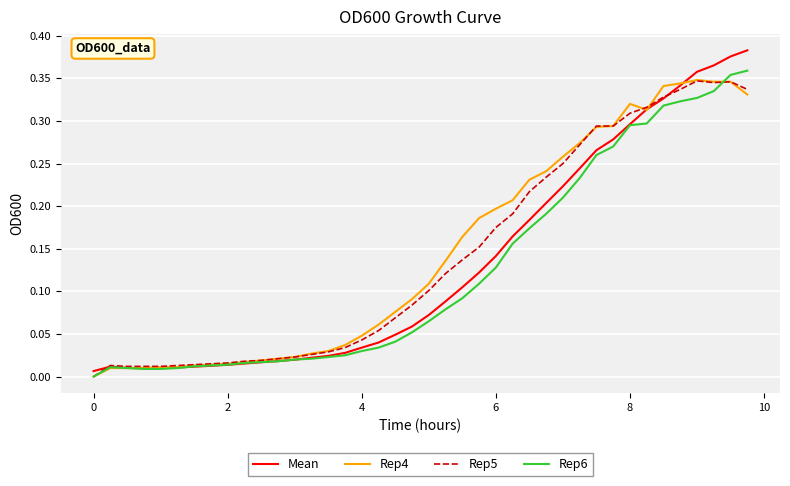

List the series in order of their overall mean, lowest first.

Rep6, Mean, Rep5, Rep4